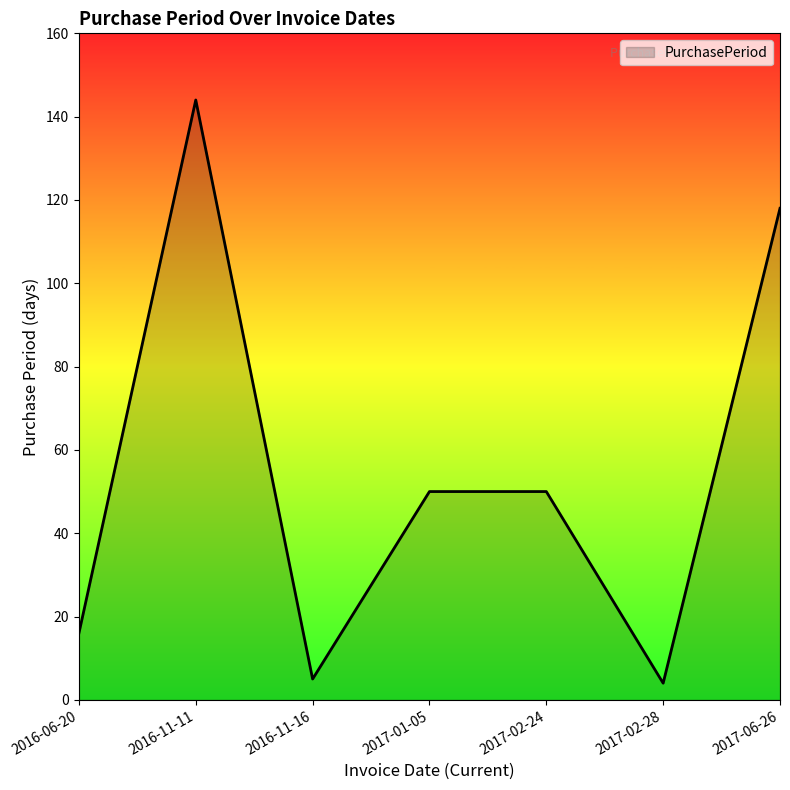

What is the sum of the values at 2017-06-26 and 2017-02-24?

168